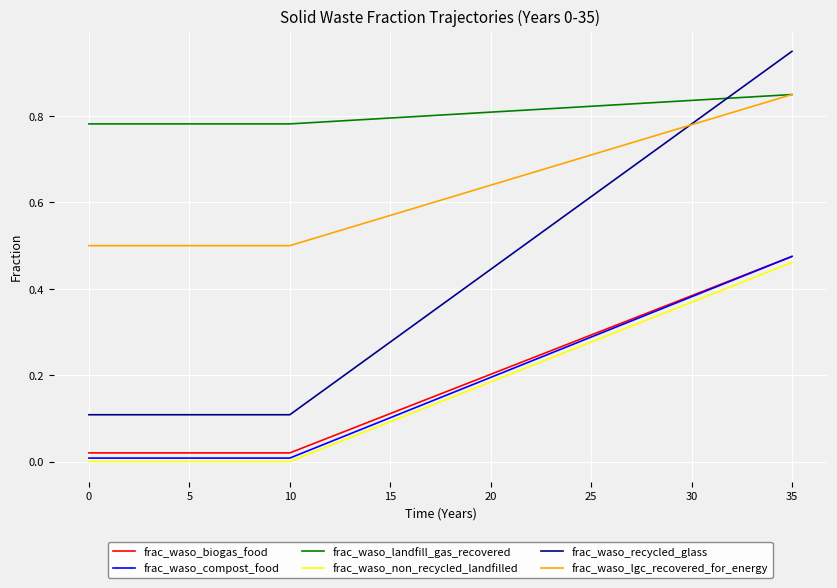

What are all the series names shown in the legend?

frac_waso_biogas_food, frac_waso_compost_food, frac_waso_landfill_gas_recovered, frac_waso_non_recycled_landfilled, frac_waso_recycled_glass, frac_waso_lgc_recovered_for_energy